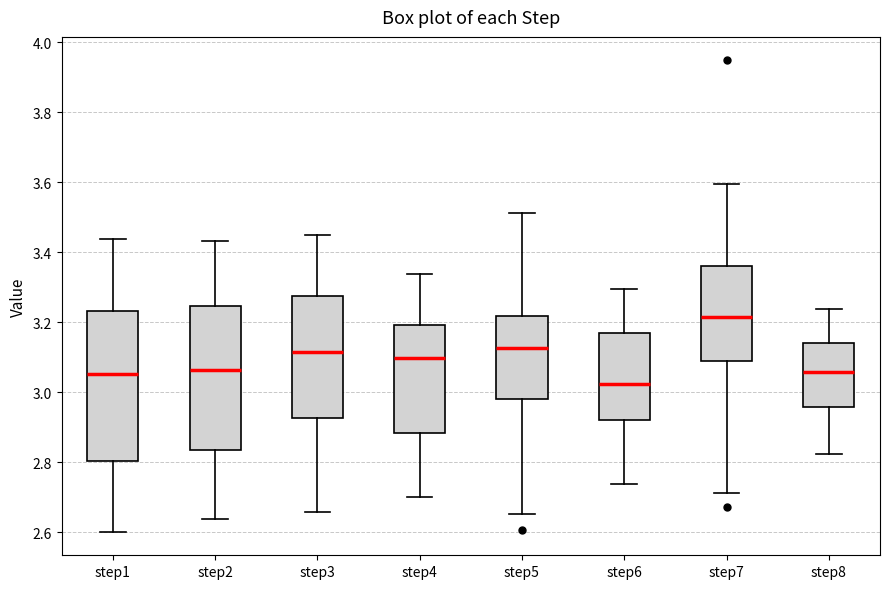

Reading left to right, transcribe this box plot: for each box, give where its median line is, the range the box spans, and where its two whiskers end, as read against the y-axis. The values are not printed on the chart, so give them approximately, as read against the axis.

step1: median 3.06, box 2.80 to 3.24, whiskers 2.60 to 3.44
step2: median 3.06, box 2.84 to 3.24, whiskers 2.64 to 3.44
step3: median 3.12, box 2.92 to 3.28, whiskers 2.66 to 3.46
step4: median 3.10, box 2.88 to 3.20, whiskers 2.70 to 3.34
step5: median 3.12, box 2.98 to 3.22, whiskers 2.66 to 3.52
step6: median 3.02, box 2.92 to 3.18, whiskers 2.74 to 3.30
step7: median 3.22, box 3.08 to 3.36, whiskers 2.72 to 3.60
step8: median 3.06, box 2.96 to 3.14, whiskers 2.82 to 3.24